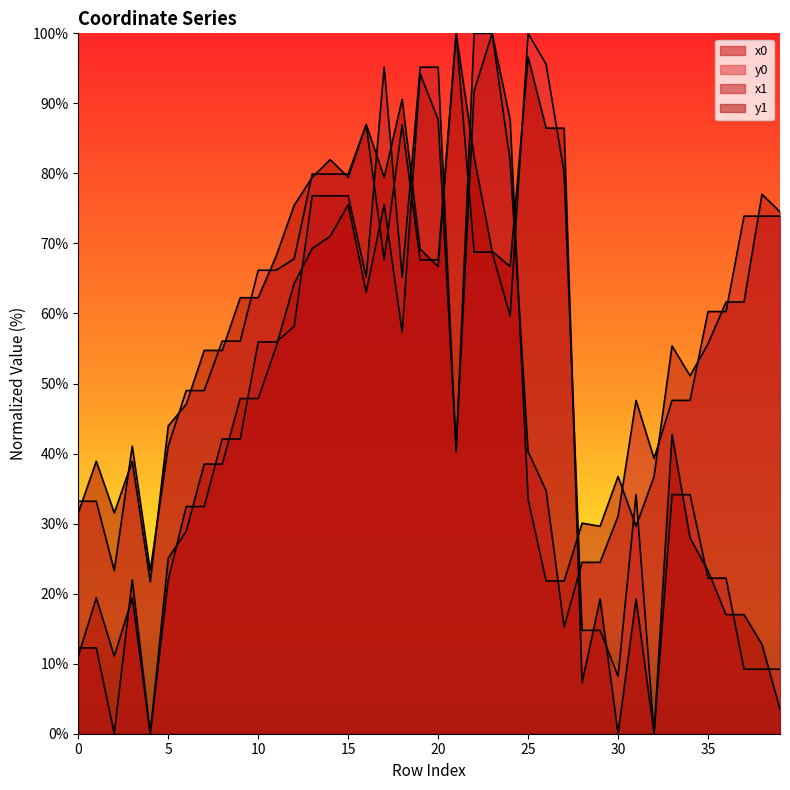

Rank the series at 17 from lowest to highest value.

y0, x1, y1, x0